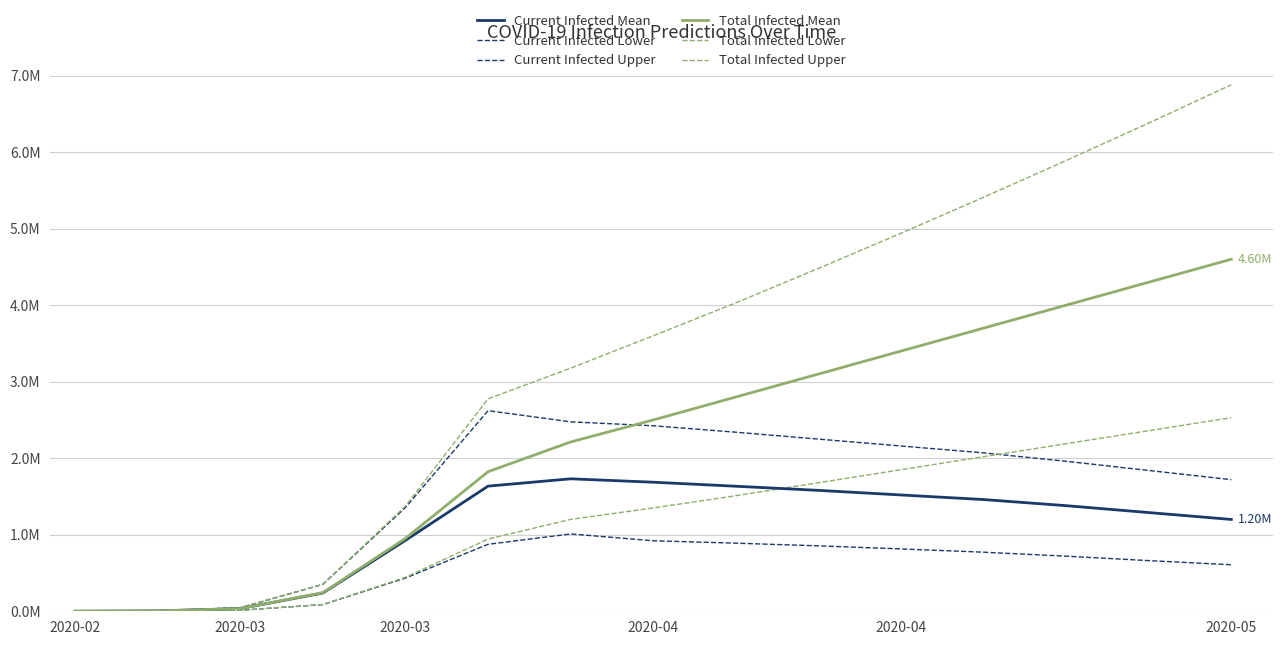

True or false: Current Infected Upper and Total Infected Upper intersect in this chart.

False